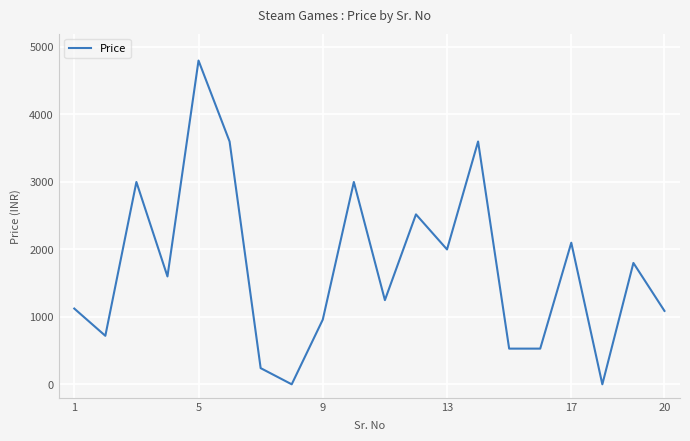

What is the difference between the maximum and minimum values?

4799